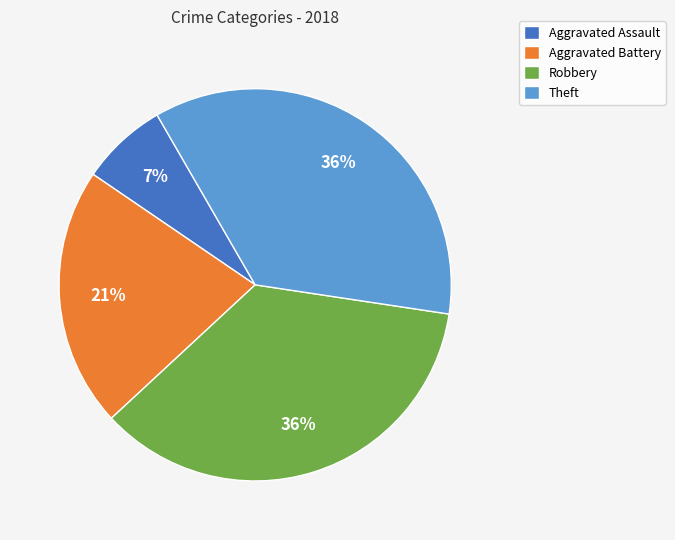

Which category has the smallest portion of the pie?

Aggravated Assault